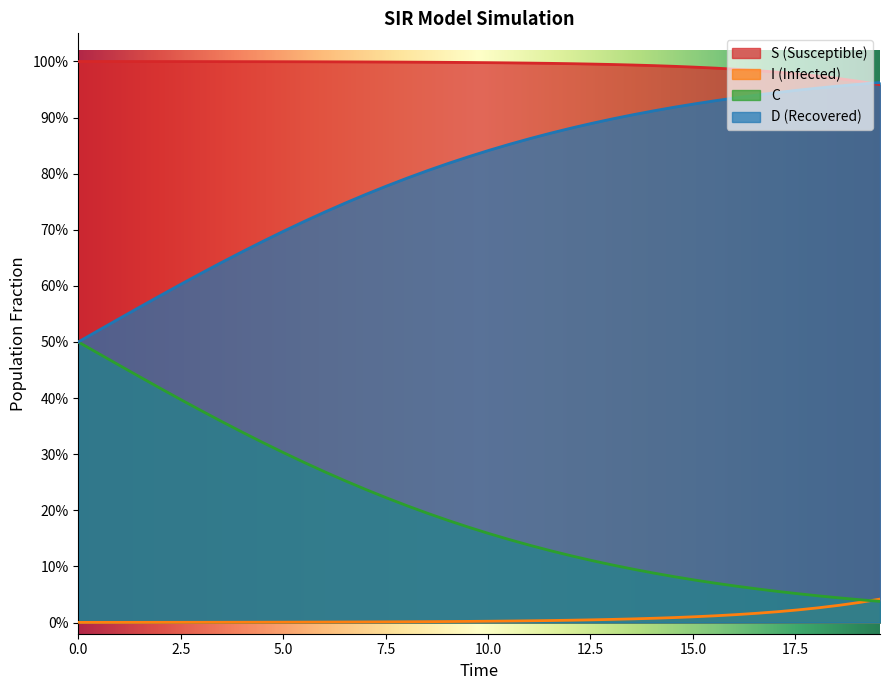

What is the label of the 36th point from the right?

10.0